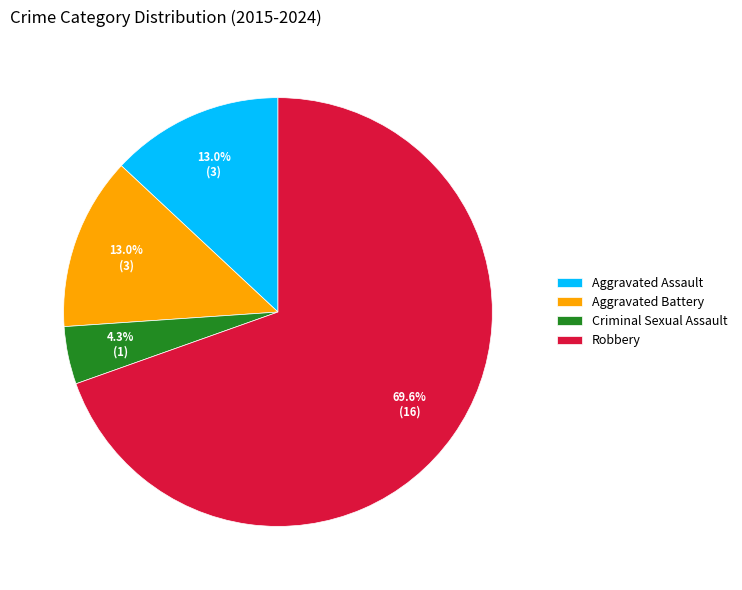

Which slice represents more than half of the pie?

Robbery